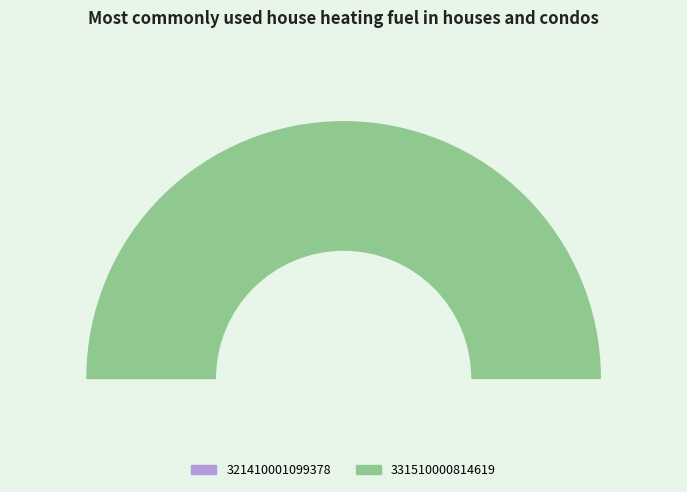

What is the majority slice?

331510000814619